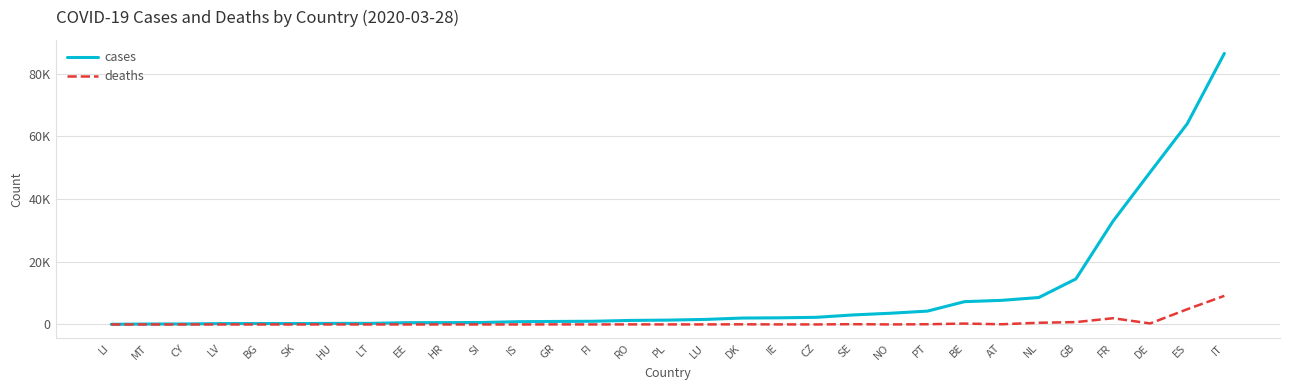

Which series has the widest spread of values?

cases